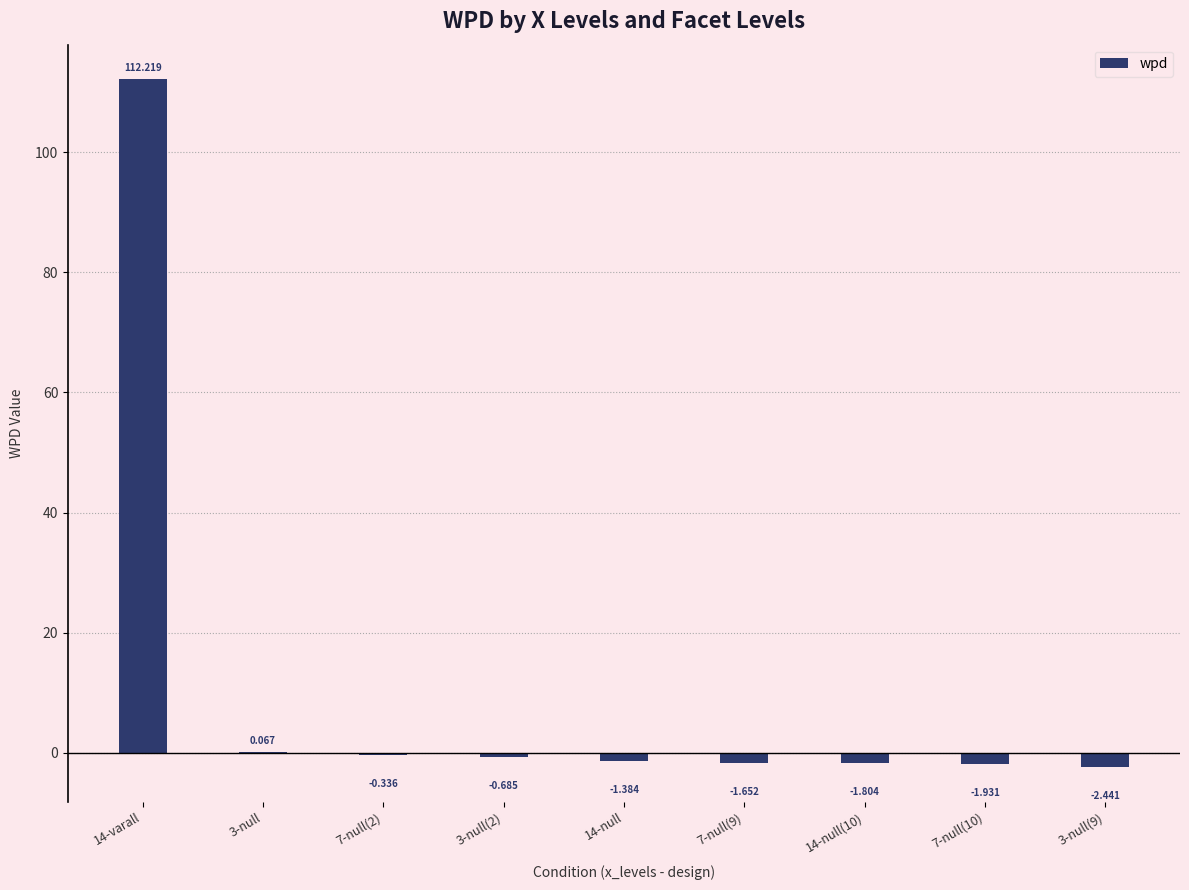

Between 7-null(10) and 14-null(10), which is larger?

14-null(10)